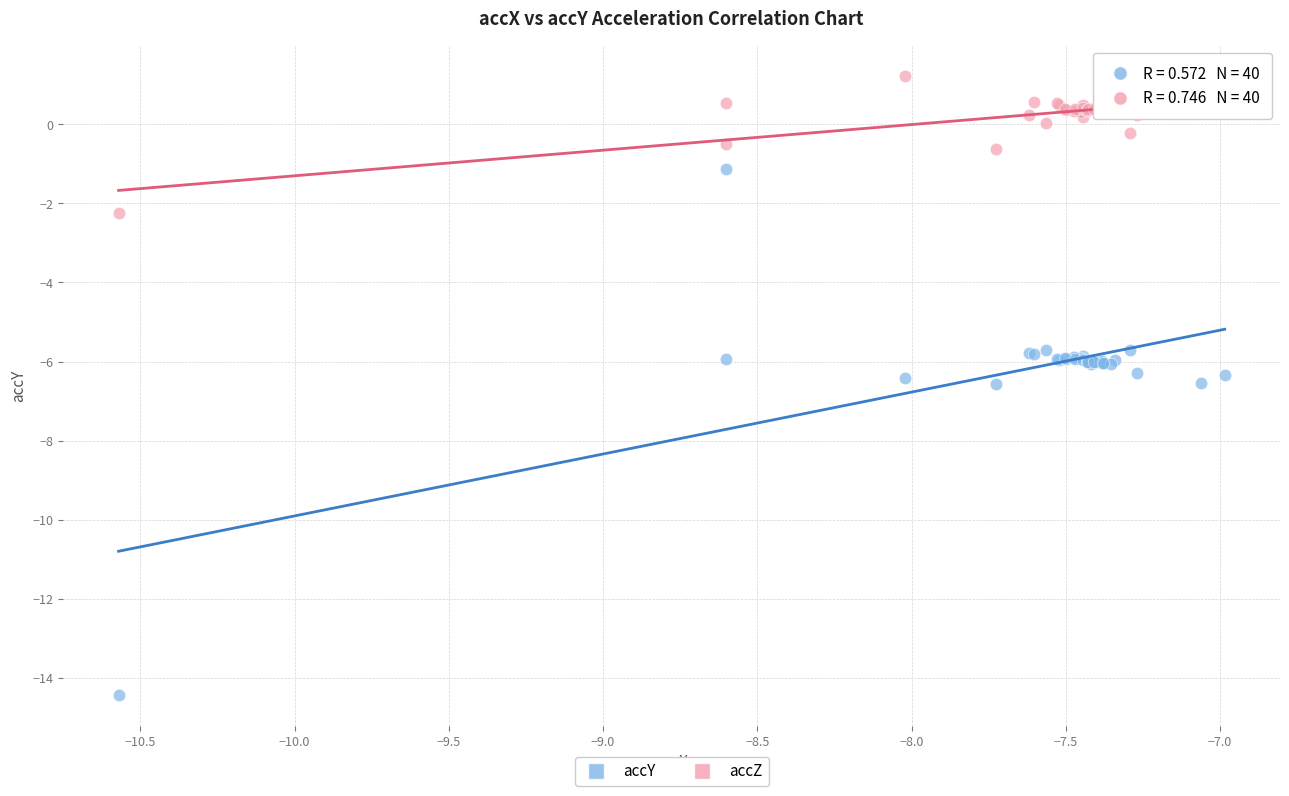

Which series reaches the maximum Y coordinate?

accZ